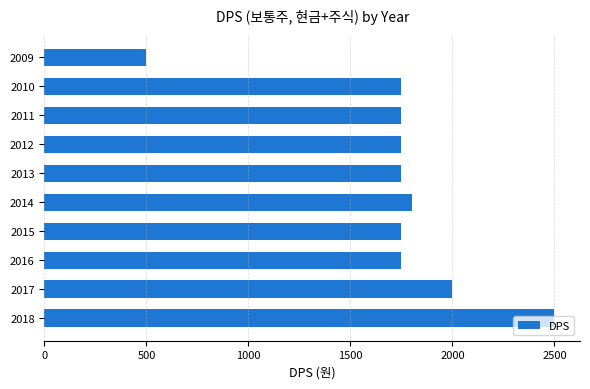

How many bars are there in total?

10